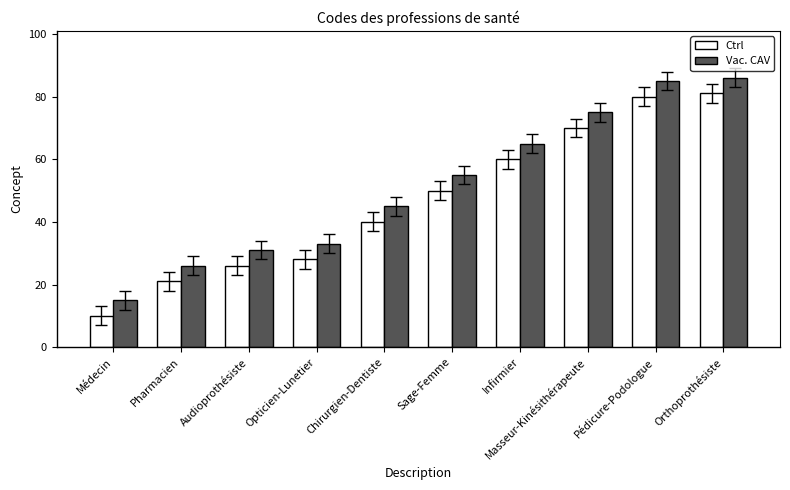

What is the difference between the maximum and minimum values in the Vac. CAV series?

71